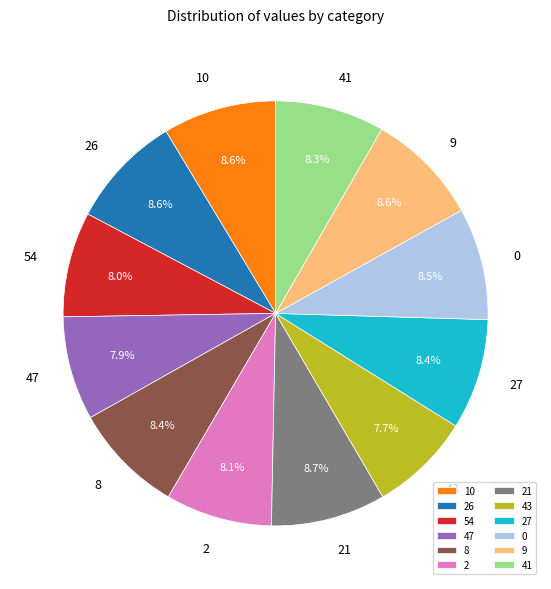

To the nearest percent, what percentage of the pie is 10?

9%